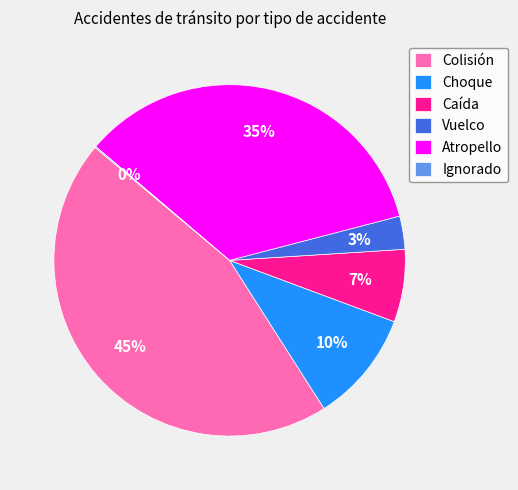

What is the largest slice in the pie chart?

Colisión